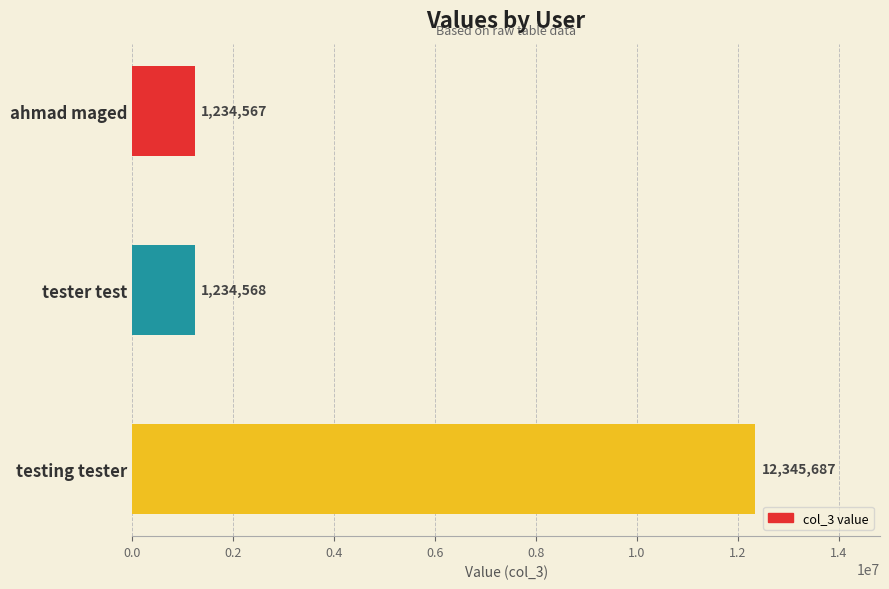

What is the greatest value displayed?

12345687